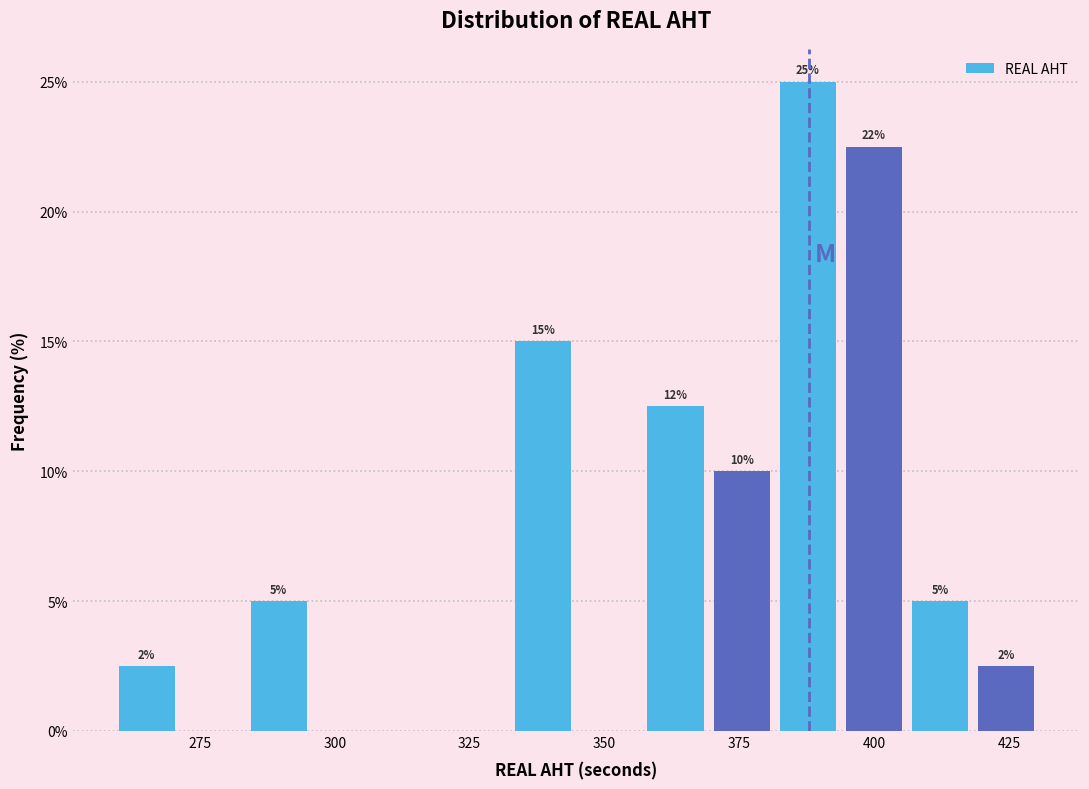

Read against the x-axis, roughly where is the centre of the tallest bar?

390